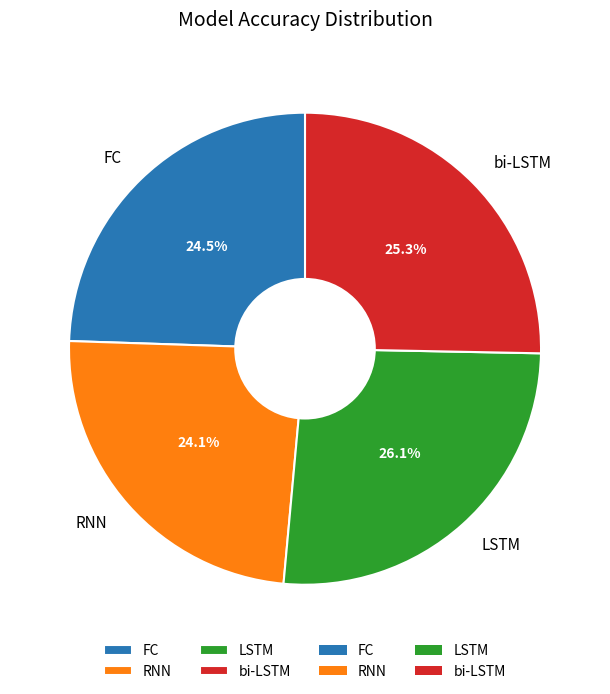

True or false: LSTM accounts for 26% of the total.

True